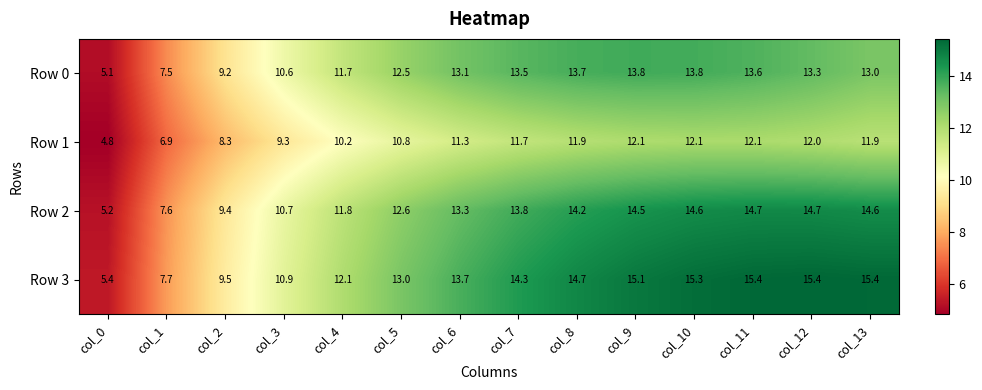

What is the difference between the maximum and minimum values in the Row 1 series?

7.3